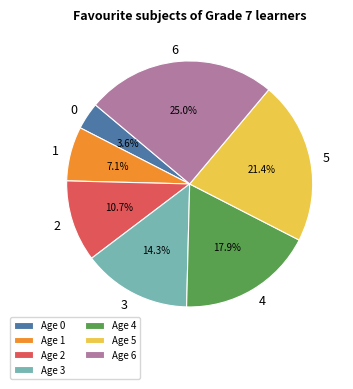

Rank the categories by value from lowest to highest.

0, 1, 2, 3, 4, 5, 6